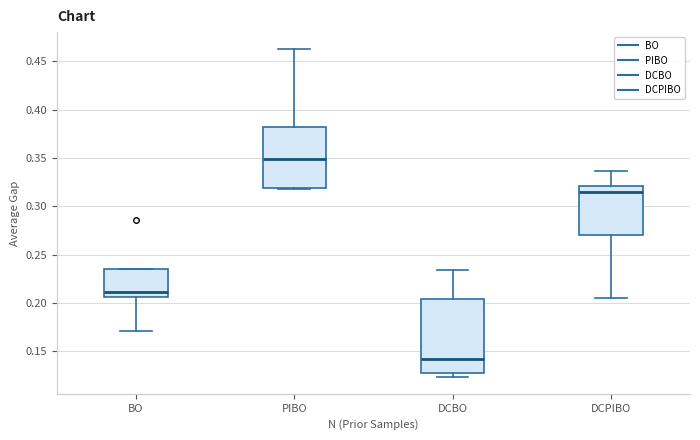

Which box has the highest median line?

PIBO